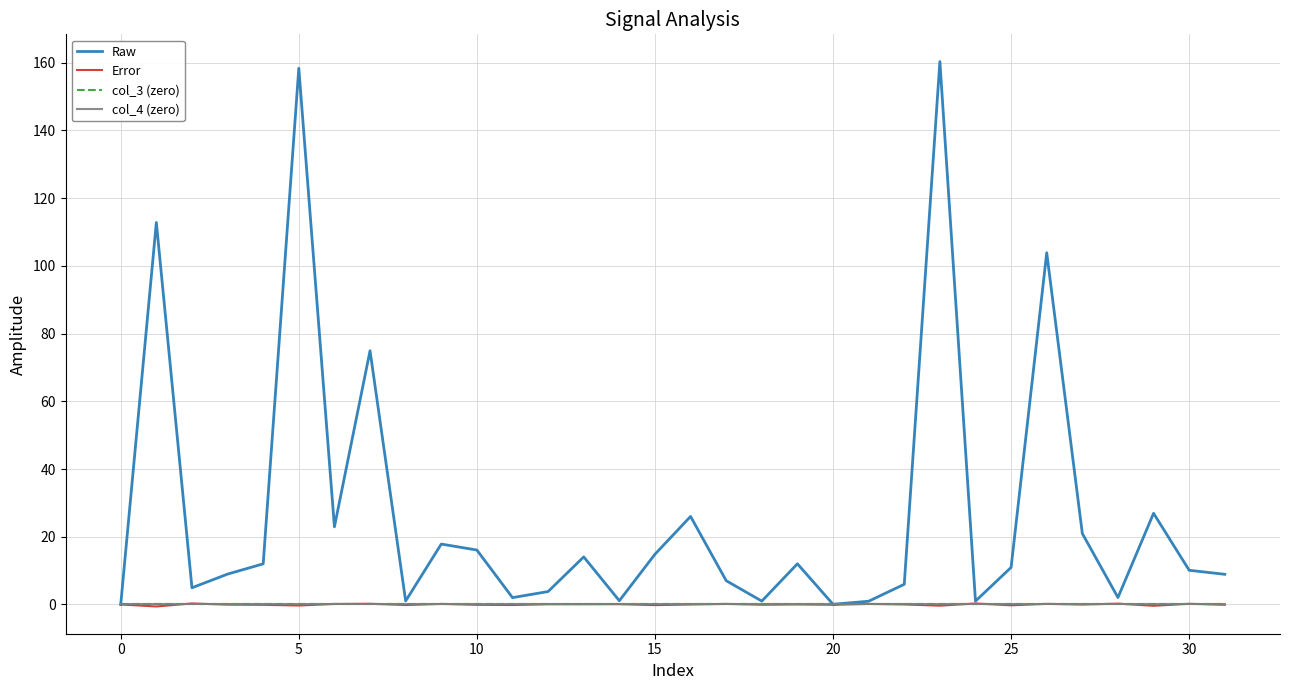

Does the chart display data point markers on the line(s)?

No